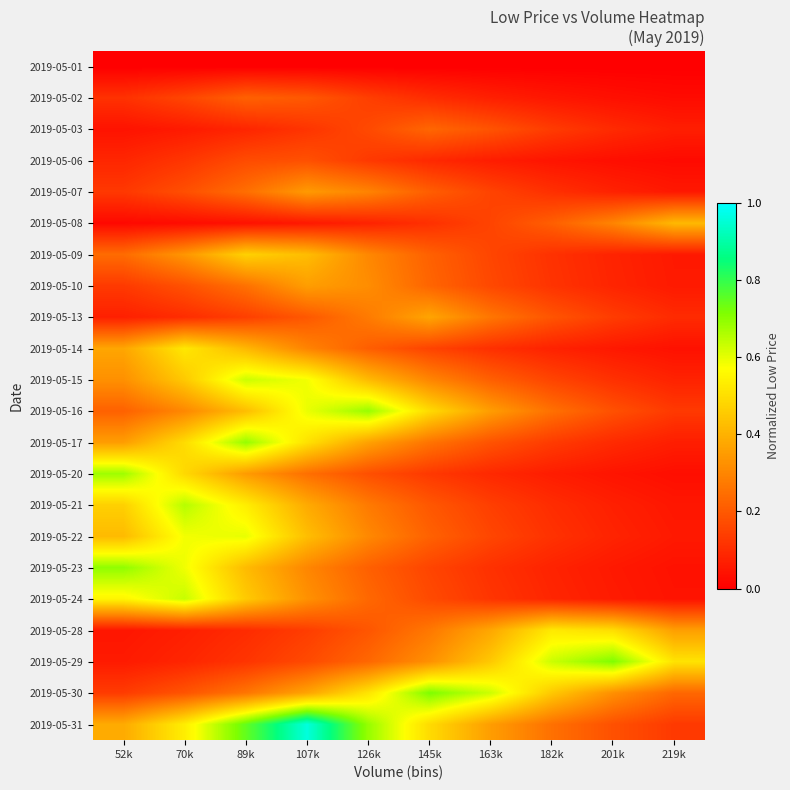

At which category is the sum across all series the highest?

89k